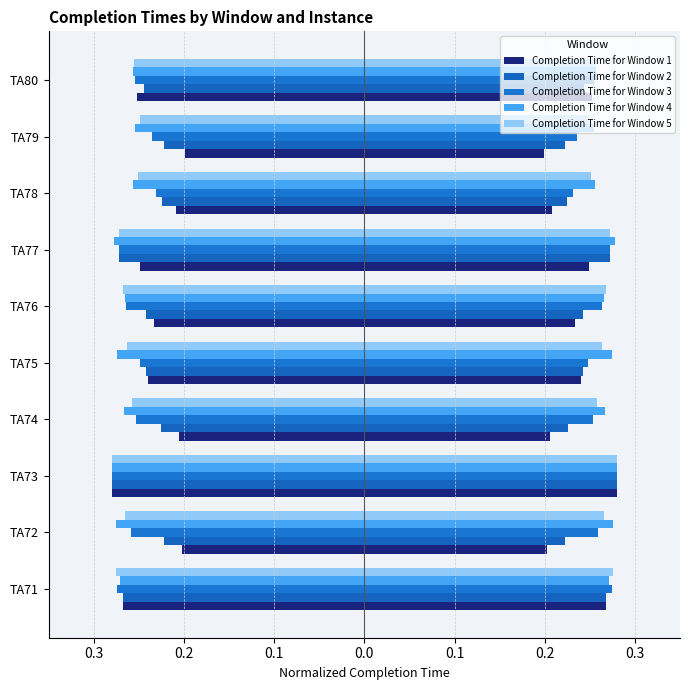

What is the minimum value shown in the chart?

-0.3